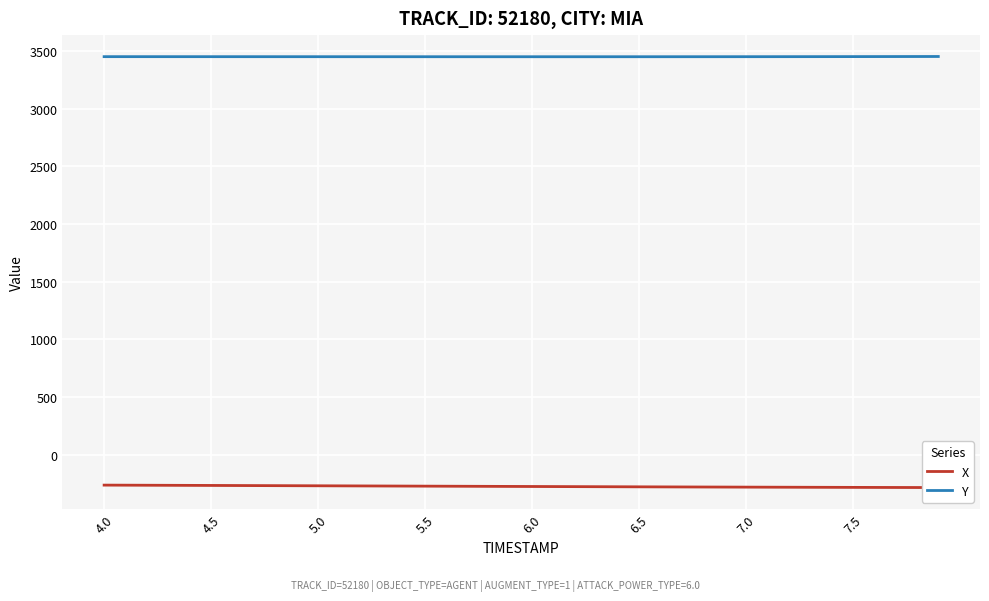

True or false: X and Y intersect in this chart.

False